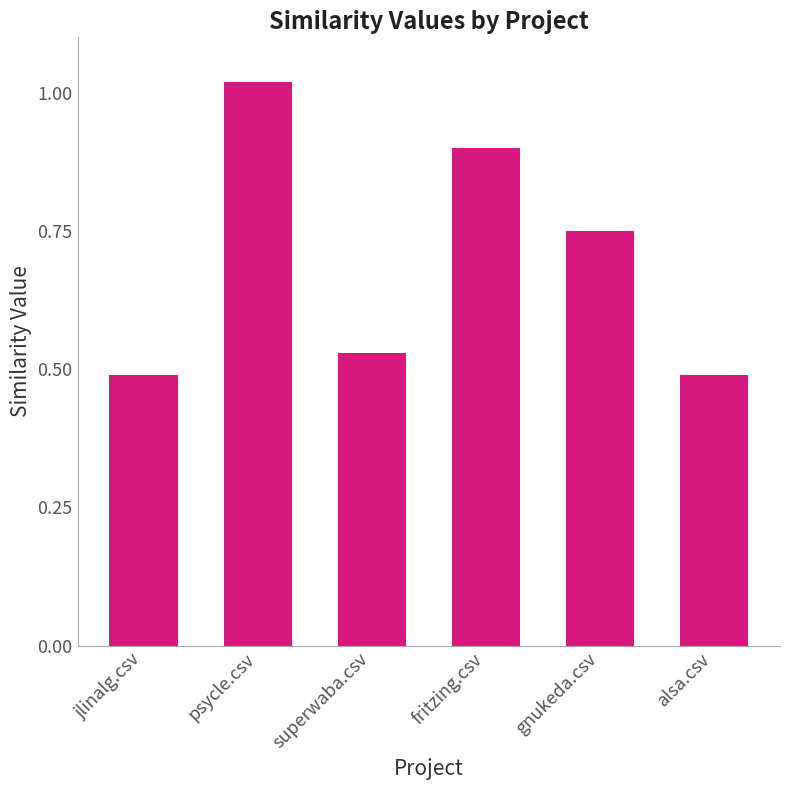

What is the label of the 3rd bar from the right?

fritzing.csv